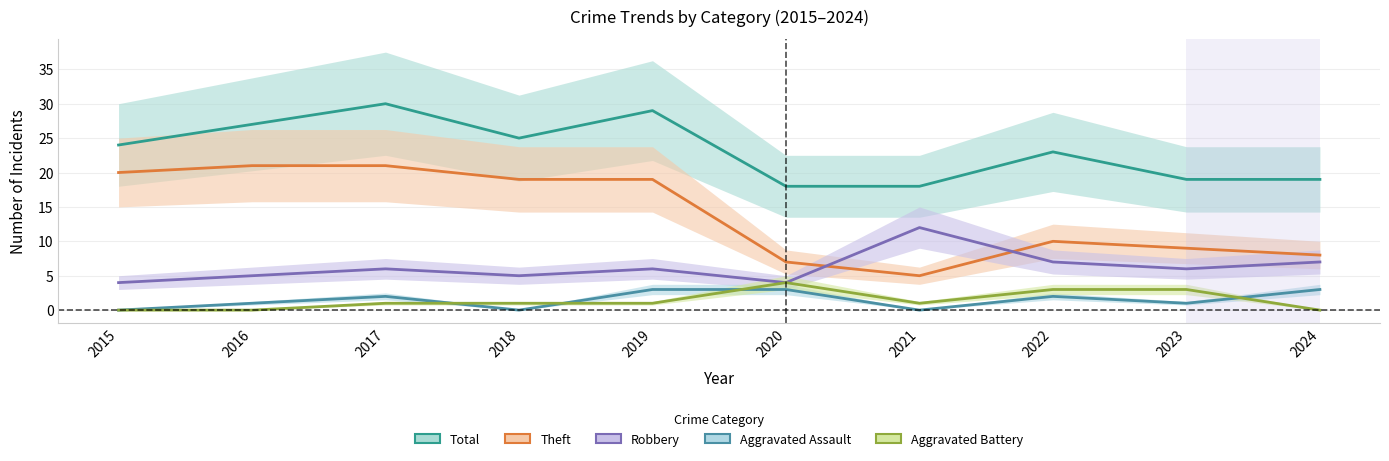

What is the average value of the Total series?

23